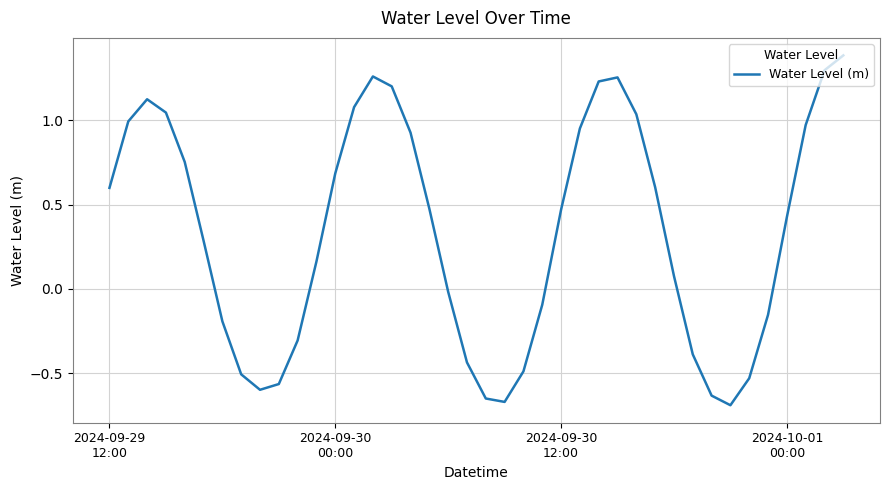

What is the maximum value shown in the chart?

1.4